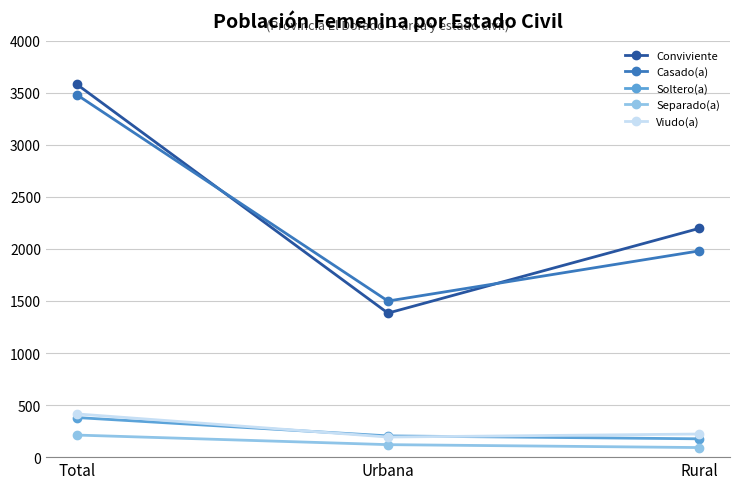

Reading left to right, what are all the values shown in this chart?

Conviviente: 3579	1383	2196
Casado(a): 3479	1499	1980
Soltero(a): 380	204	176
Separado(a): 212	120	92
Viudo(a): 415	193	222